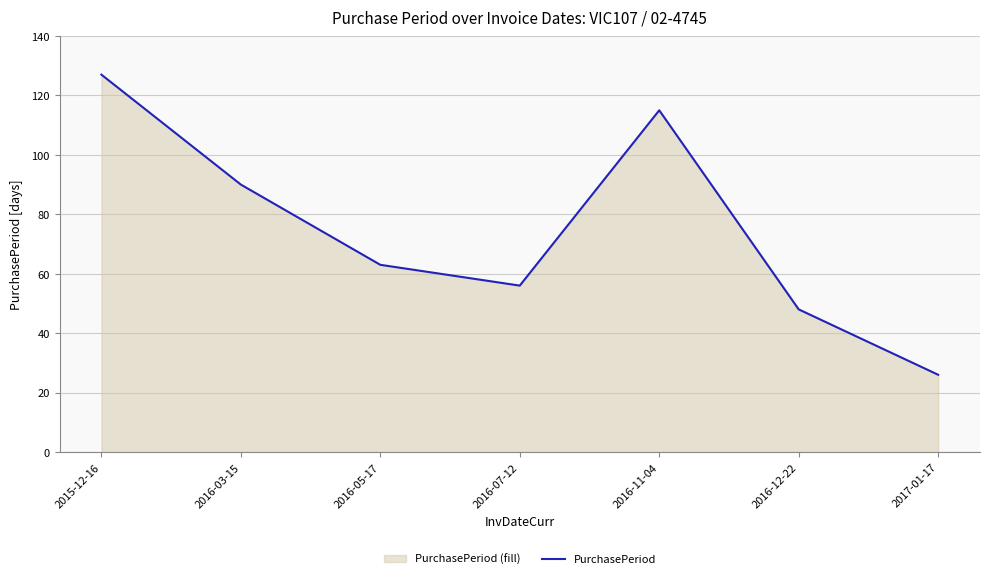

What is the approximate value at 2017-01-17?

26